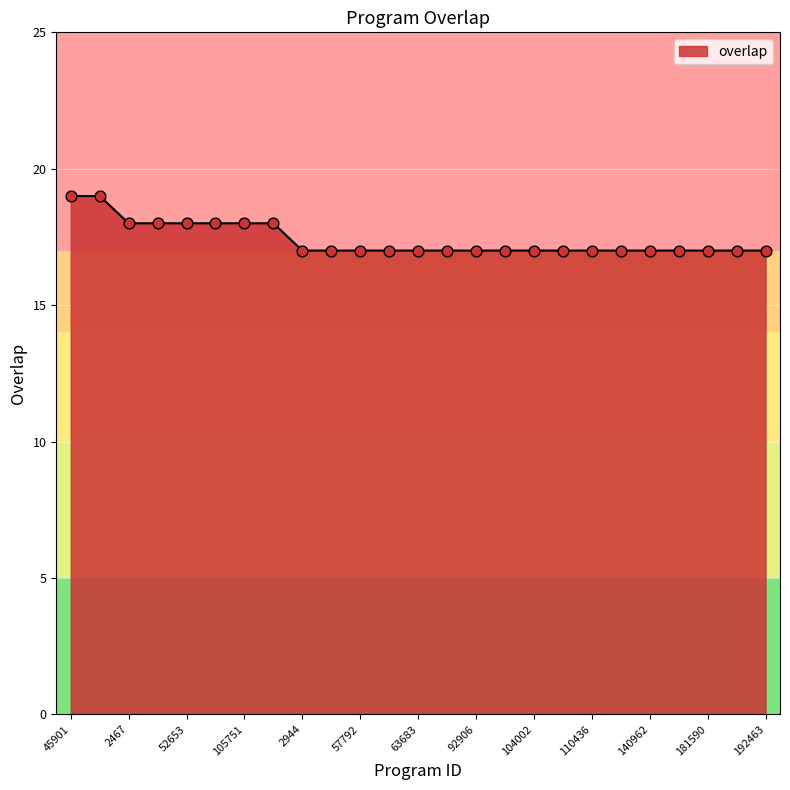

What is the minimum value shown in the chart?

17